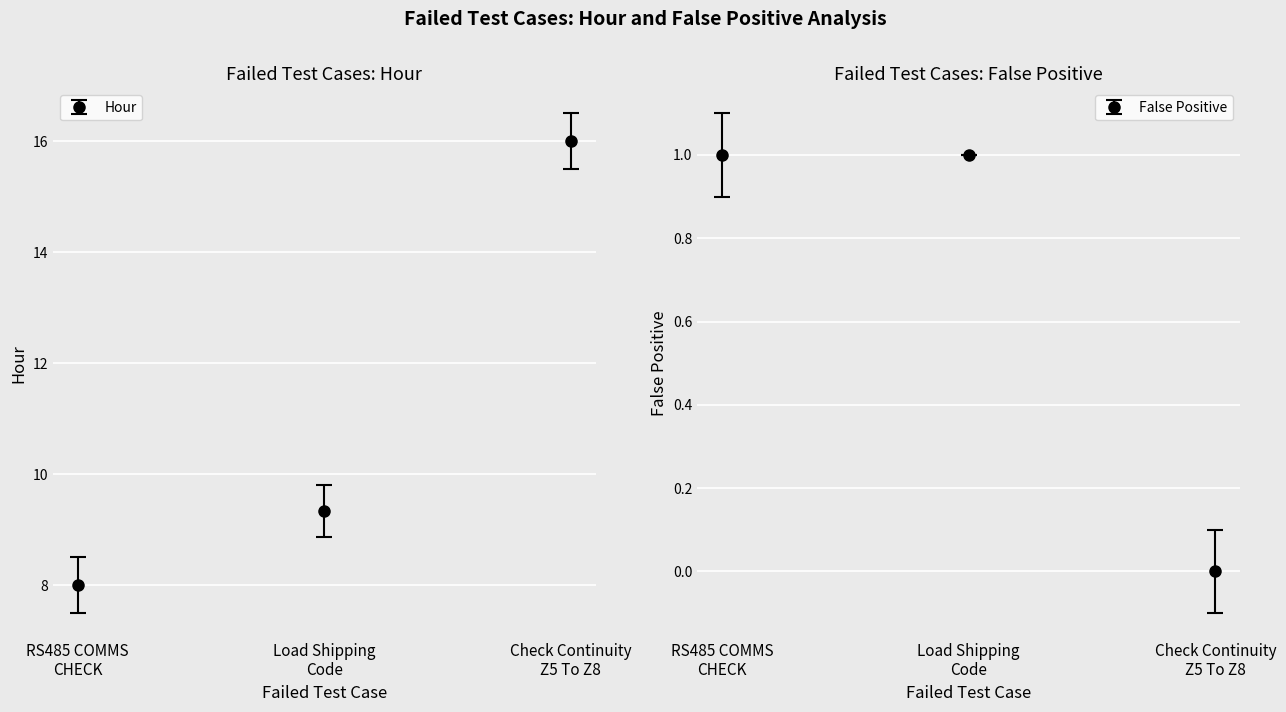

What is the sum of the Hour values at Check Continuity Z5 To Z8 and RS485 COMMS CHECK?

24.0